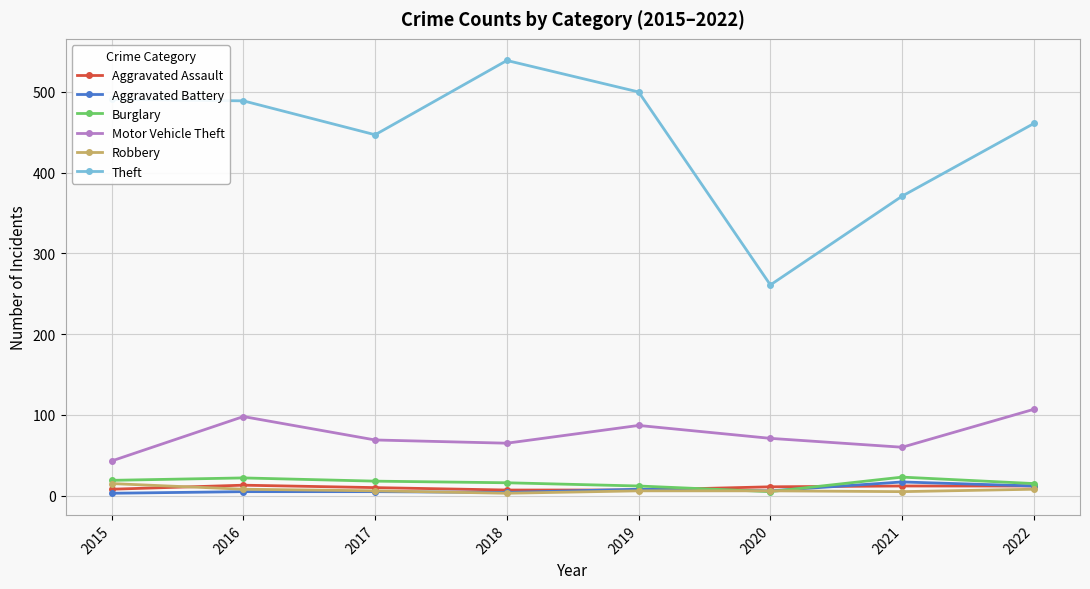

What is the value of the Robbery point at the 4th from the left?

3